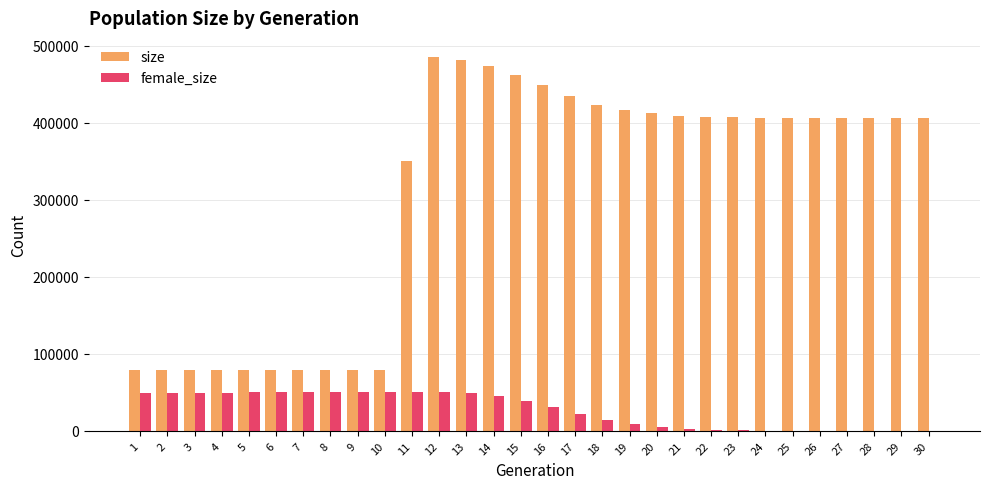

What is the sum of all size values?

9240273